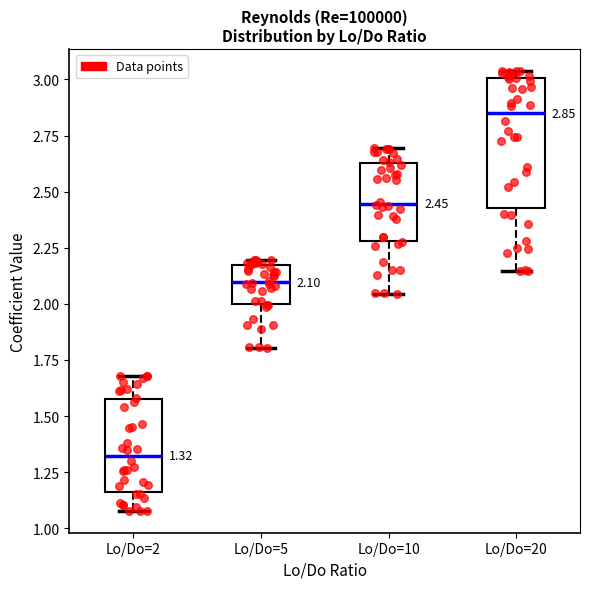

Which box is the tallest, from its lower edge to its upper edge?

Lo/Do=20